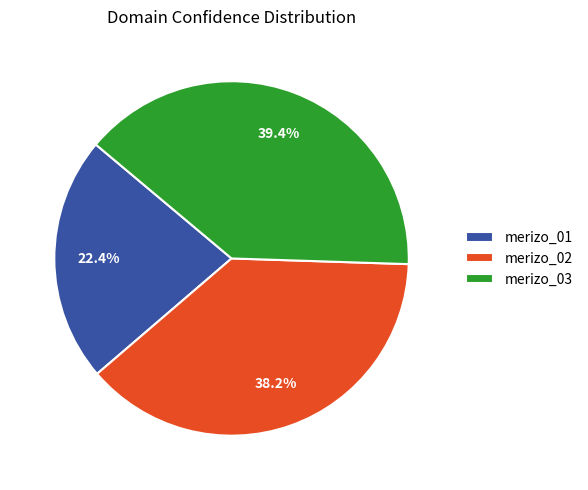

The merizo_02 slice represents 38% of the pie. True or false?

True